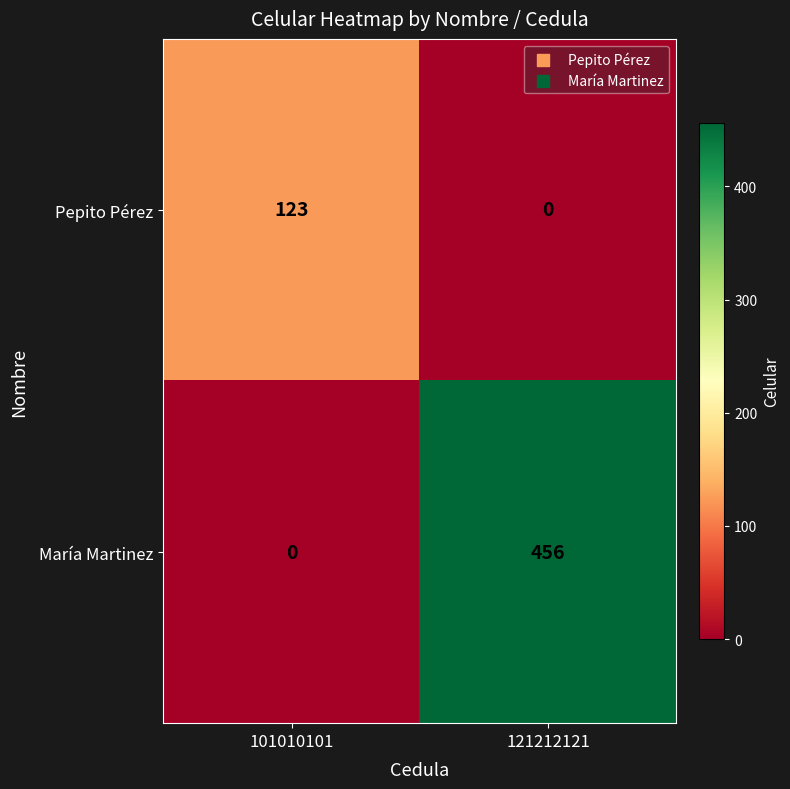

Count the number of categories in the chart.

2